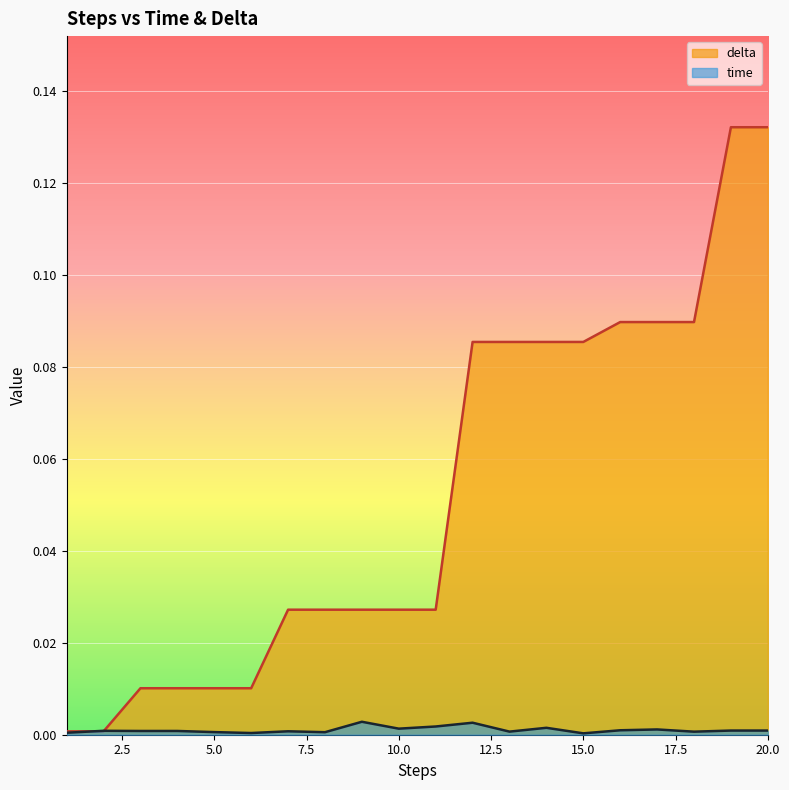

At which label is time closest to 0?

15